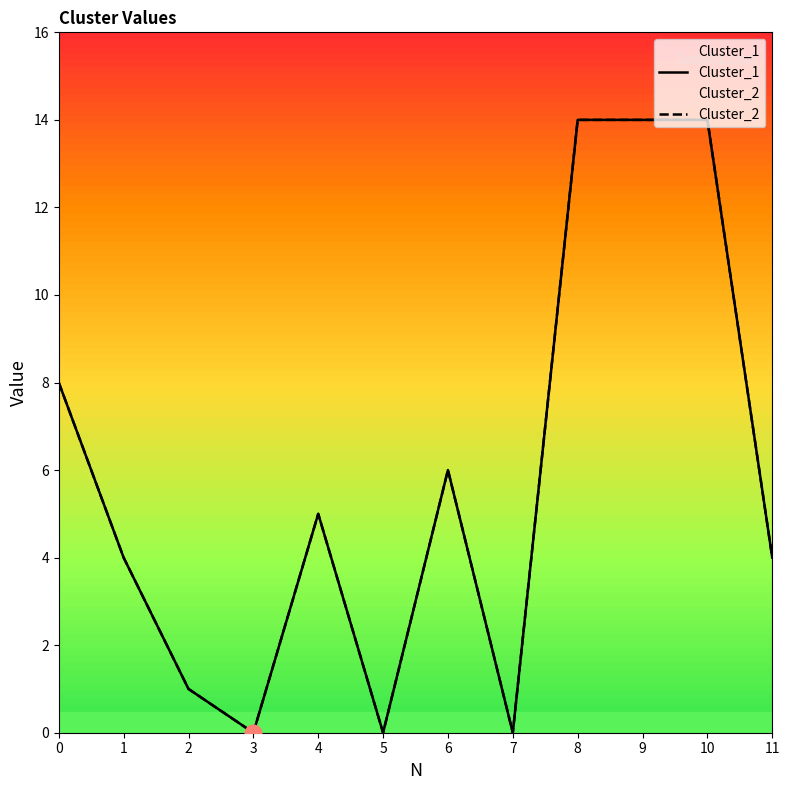

At which category does Cluster_1 reach its first local peak?

4